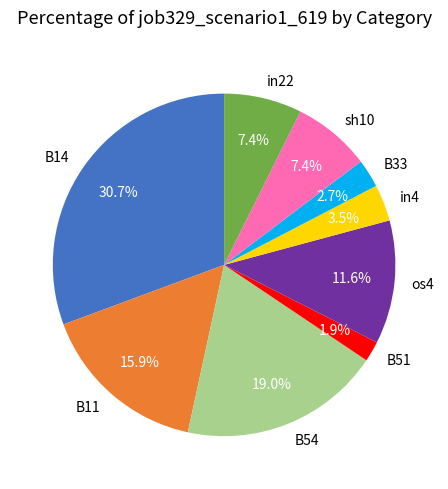

Count the number of slices in the pie.

9